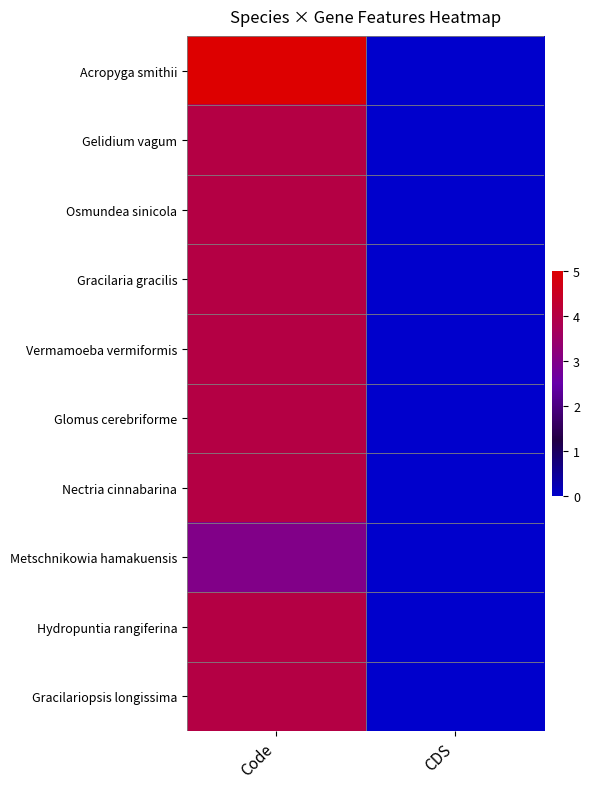

List the series in order of their peak value, highest first.

Acropyga smithii, Gelidium vagum, Osmundea sinicola, Gracilaria gracilis, Vermamoeba vermiformis, Glomus cerebriforme, Nectria cinnabarina, Hydropuntia rangiferina, Gracilariopsis longissima, Metschnikowia hamakuensis